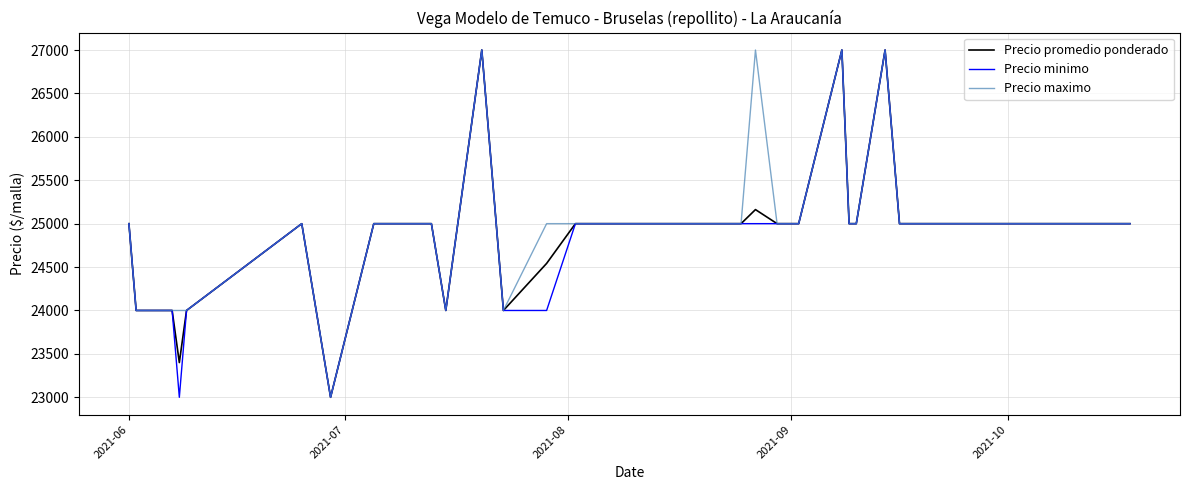

What is the sum of all Precio minimo values?

996000